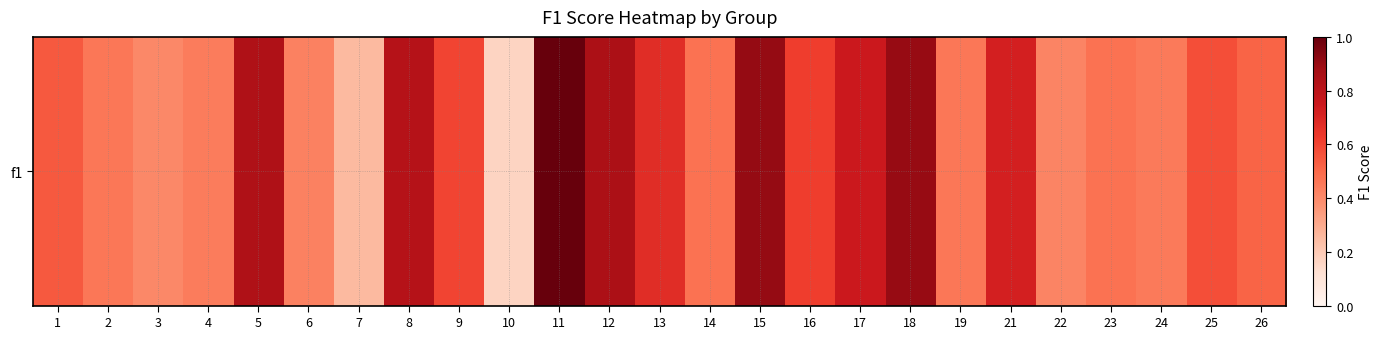

Which label corresponds to the largest value in the chart?

11